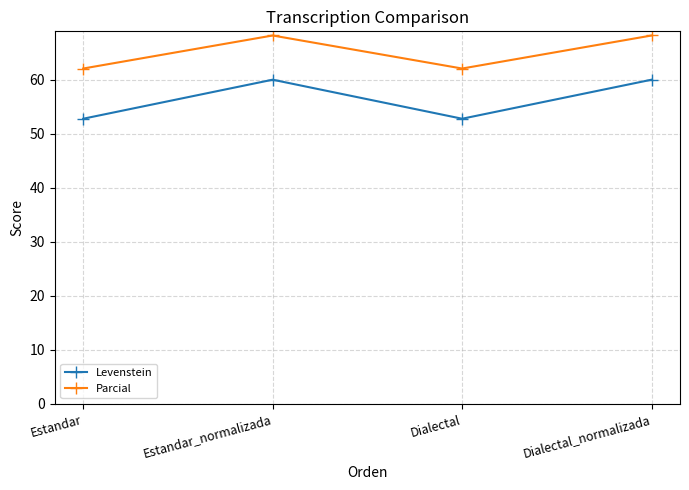

Count the Levenstein values in the range 52 to 60.

4